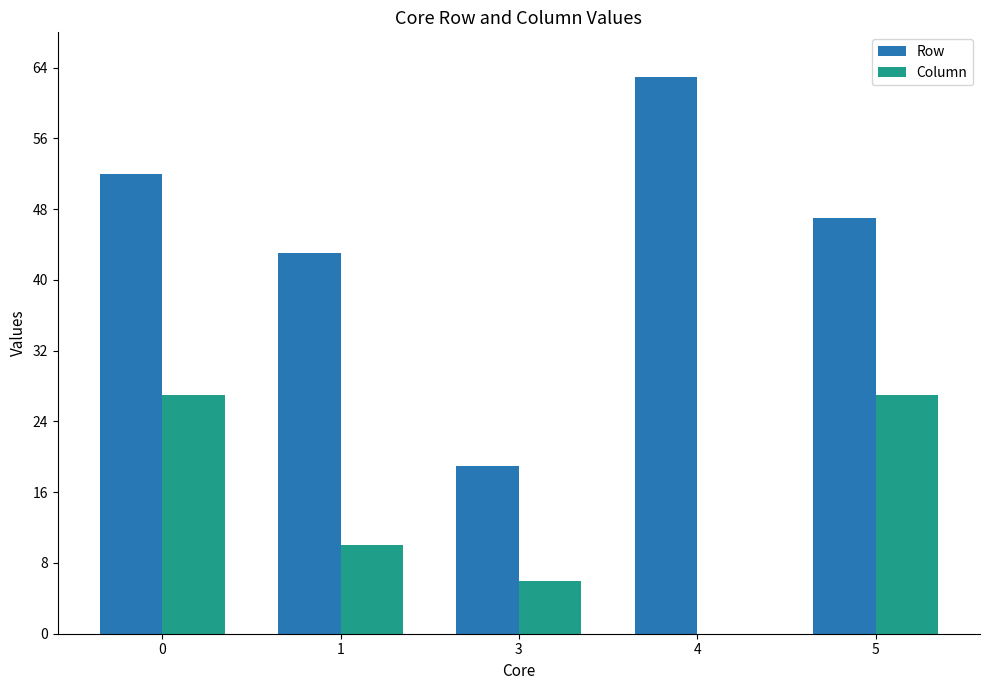

What is the sum of all Column values?

70